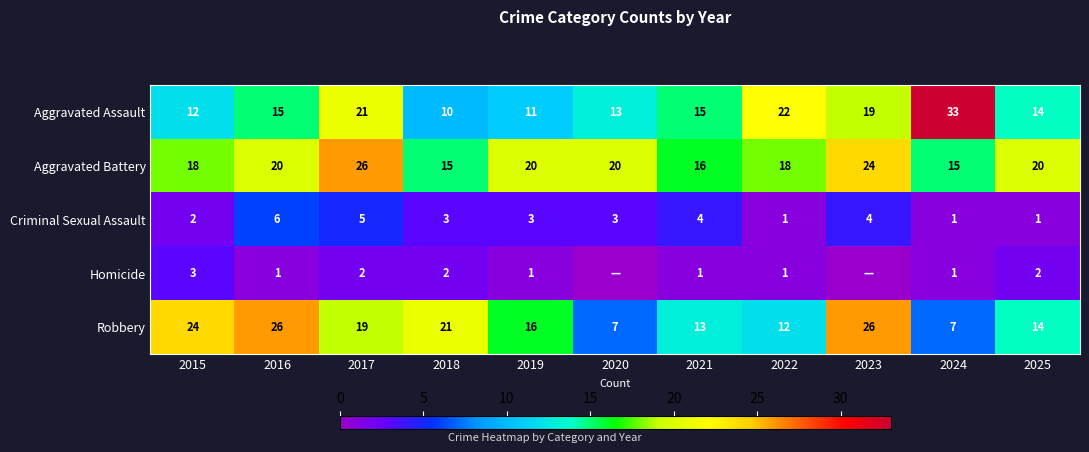

Rank the series at 2018 from highest to lowest value.

Robbery, Aggravated Battery, Aggravated Assault, Criminal Sexual Assault, Homicide